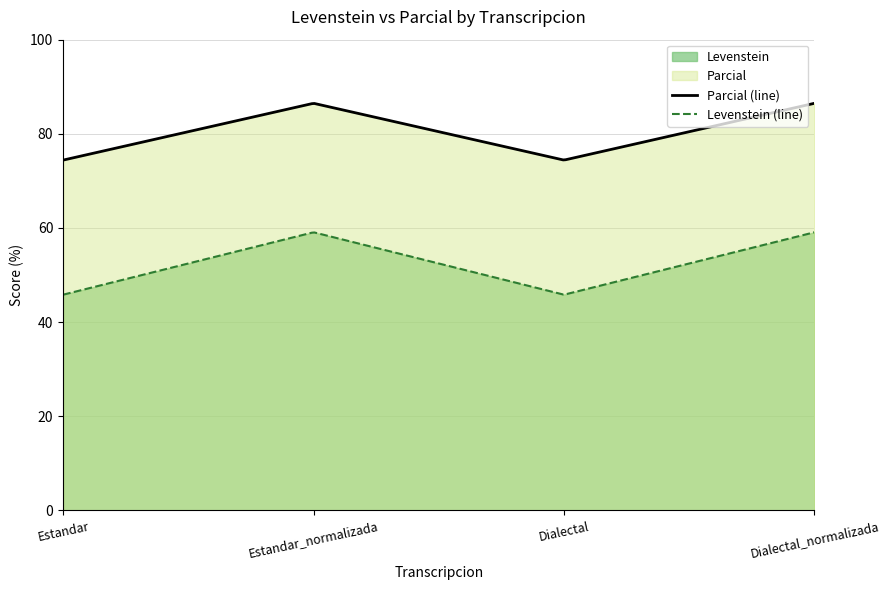

Rank the series by their maximum value, from lowest to highest.

Levenstein (line), Parcial (line)